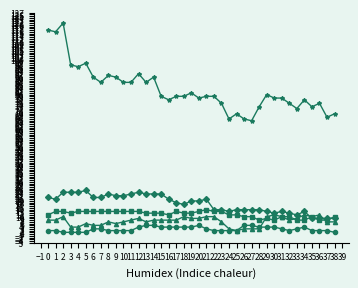

What is the maximum value shown in the chart?

121